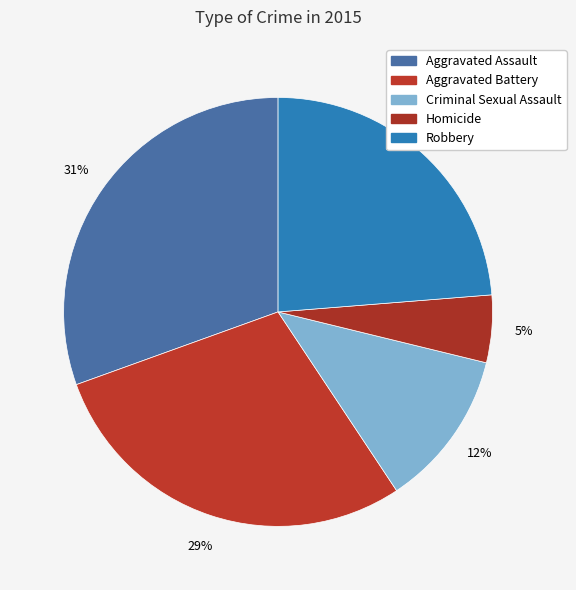

Is it true that Criminal Sexual Assault is 12% of the pie?

True